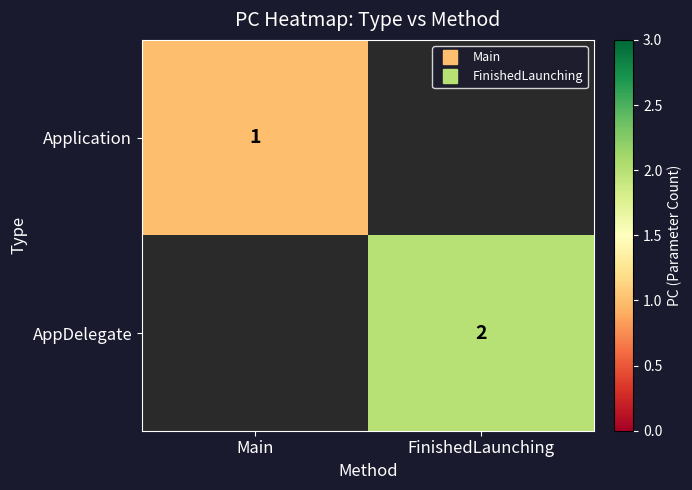

Is it true that Application equals 1.0 at Main?

True